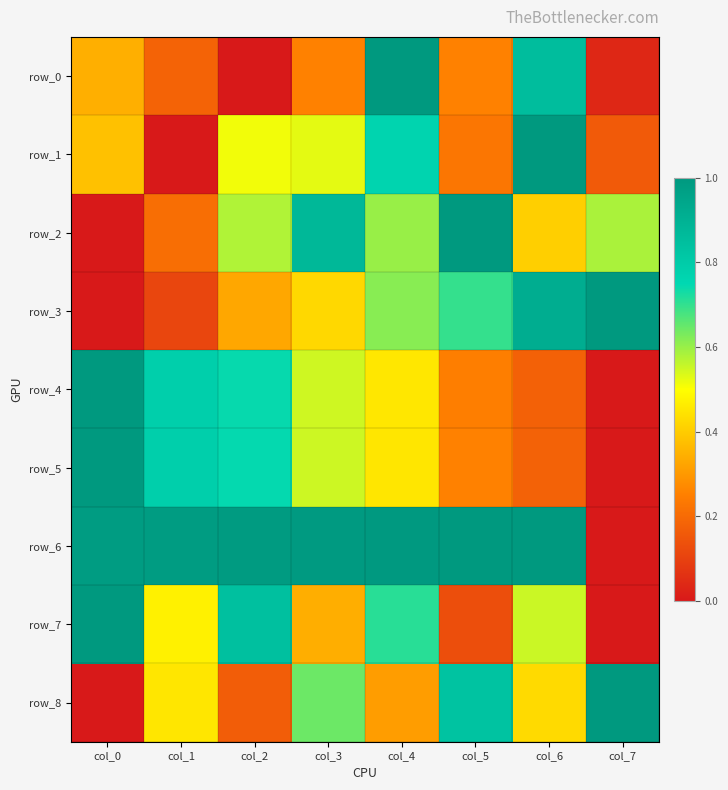

Which series changed the most between col_3 and col_5?

row_4